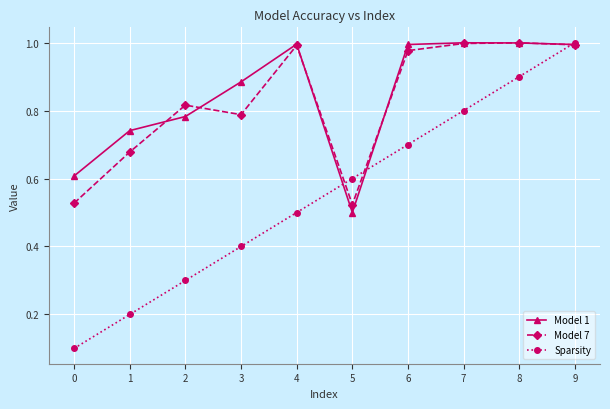

The Model 7 series shows 1.0 at 7. True or false?

True